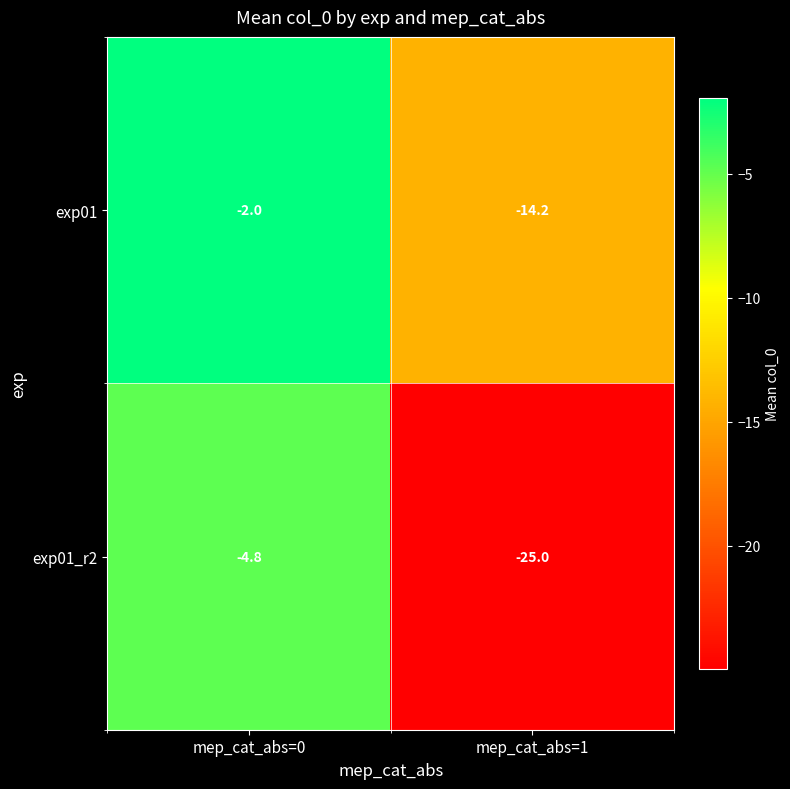

Reading left to right, transcribe all the data shown in this chart.

exp01: -2.0	-14.2
exp01_r2: -4.8	-25.0